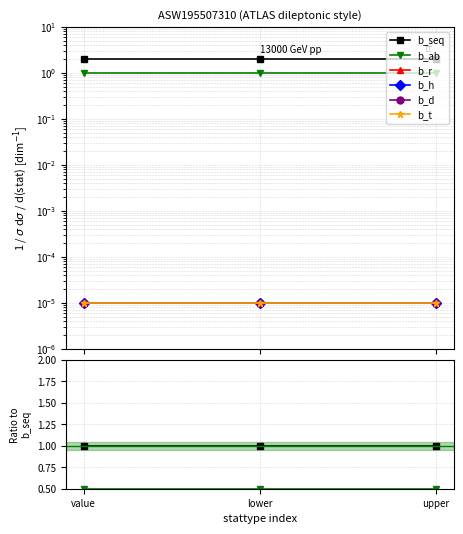

How many lines are shown in the chart?

6